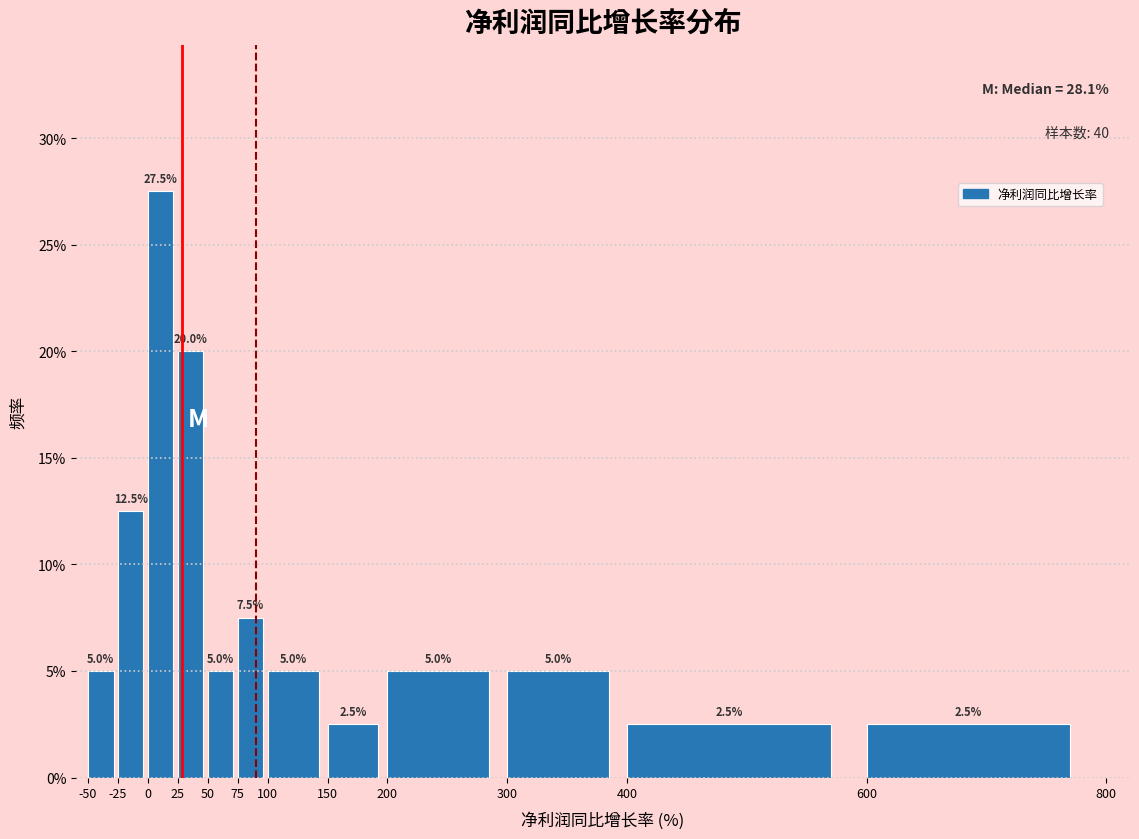

Reading left to right, transcribe this chart: for each bar, give the range it covers on the x-axis and its height.

-50 to -25: 5.0
-25 to 0: 12.5
0 to 25: 27.5
25 to 50: 20.0
50 to 75: 5.0
75 to 100: 7.5
100 to 150: 5.0
150 to 200: 2.5
200 to 300: 5.0
300 to 400: 5.0
400 to 600: 2.5
600 to 800: 2.5